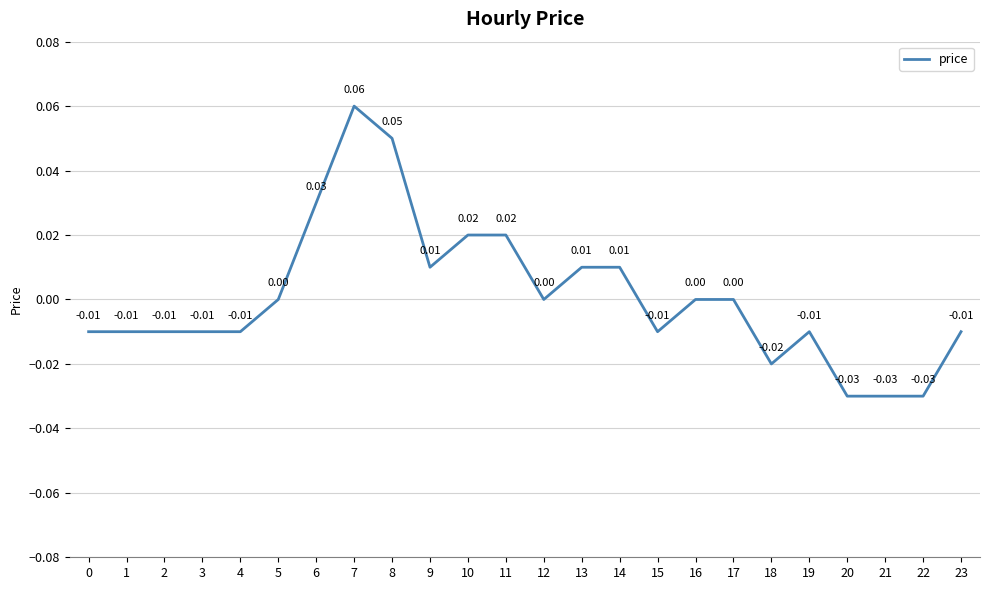

Between 9 and 16, which is larger?

9